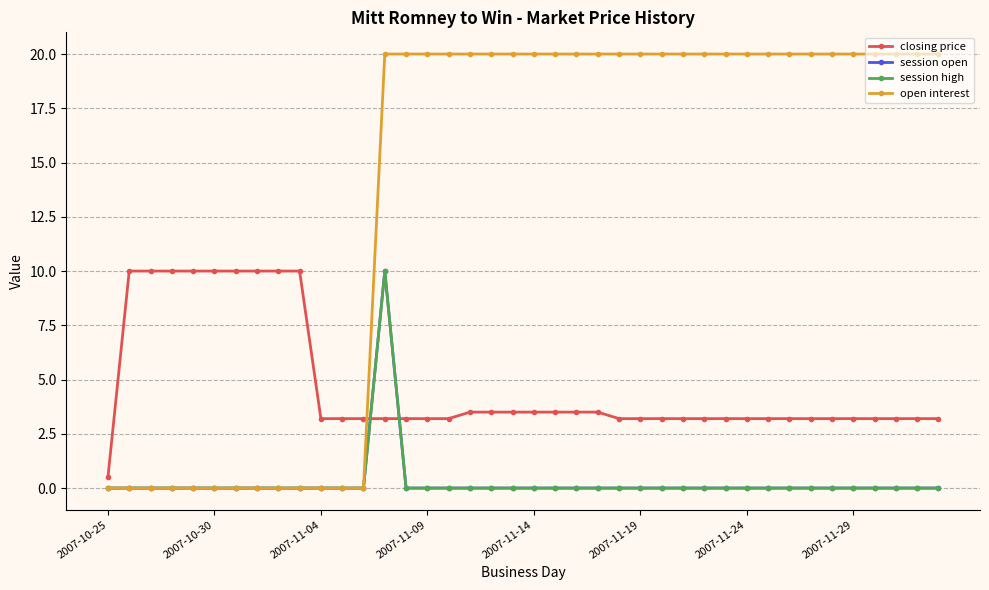

Which series has the widest spread of values?

open interest